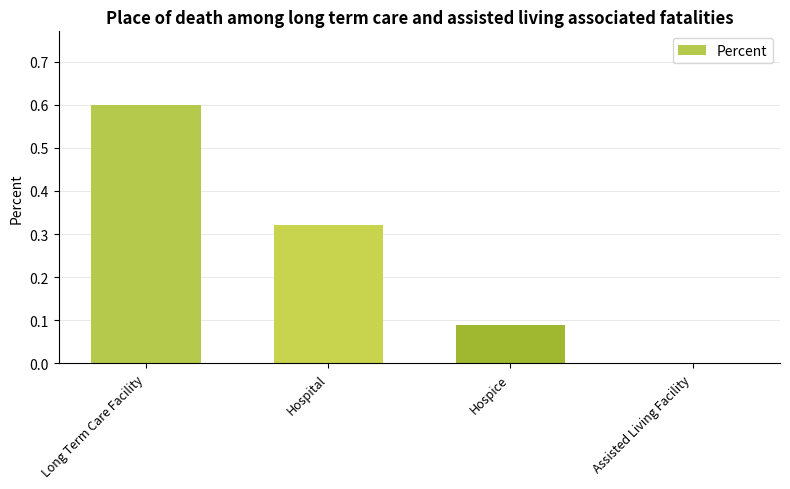

Which category has the highest value across all series?

Long Term Care Facility